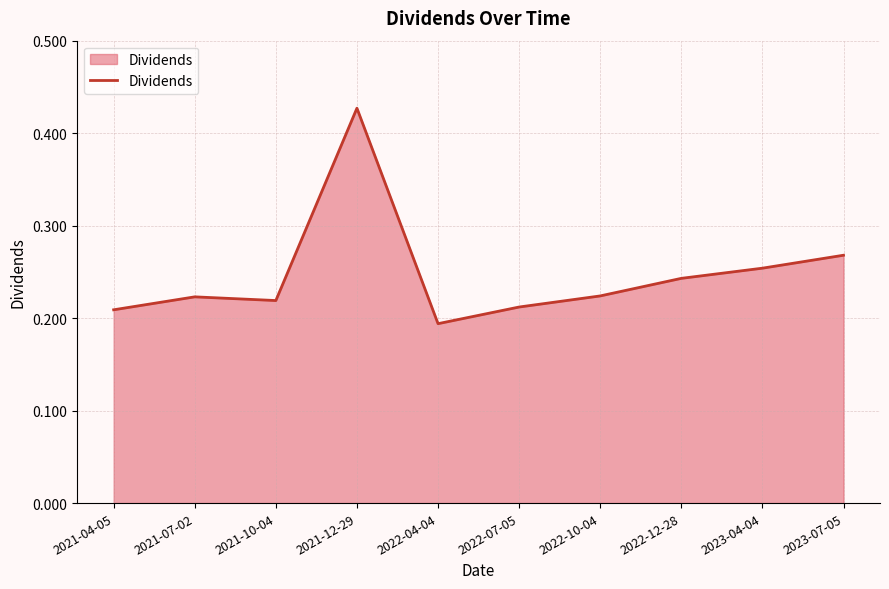

Where is the data nearest to the value 0?

2022-04-04